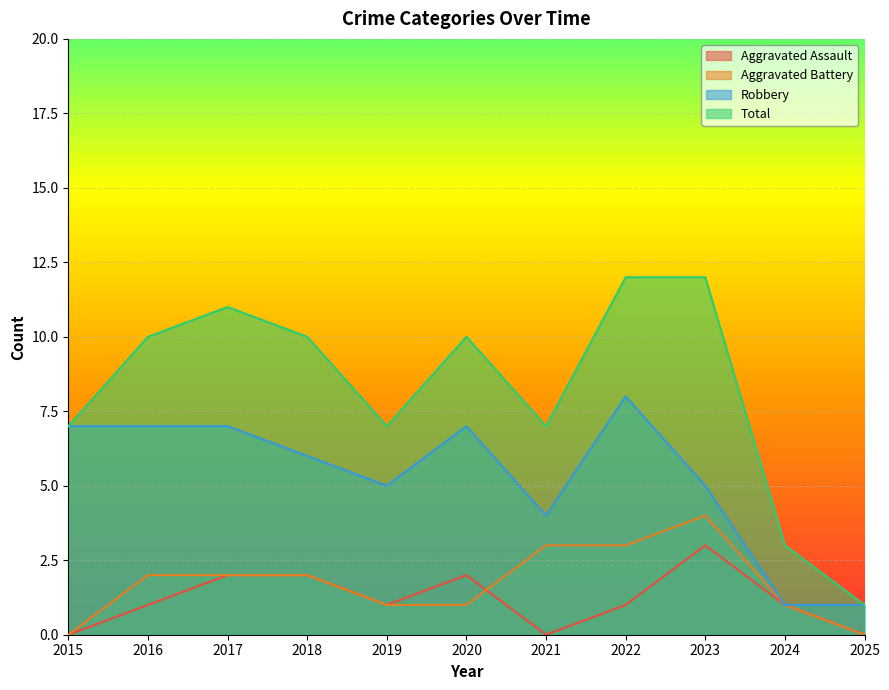

True or false: Total and Aggravated Assault cross at least once.

False